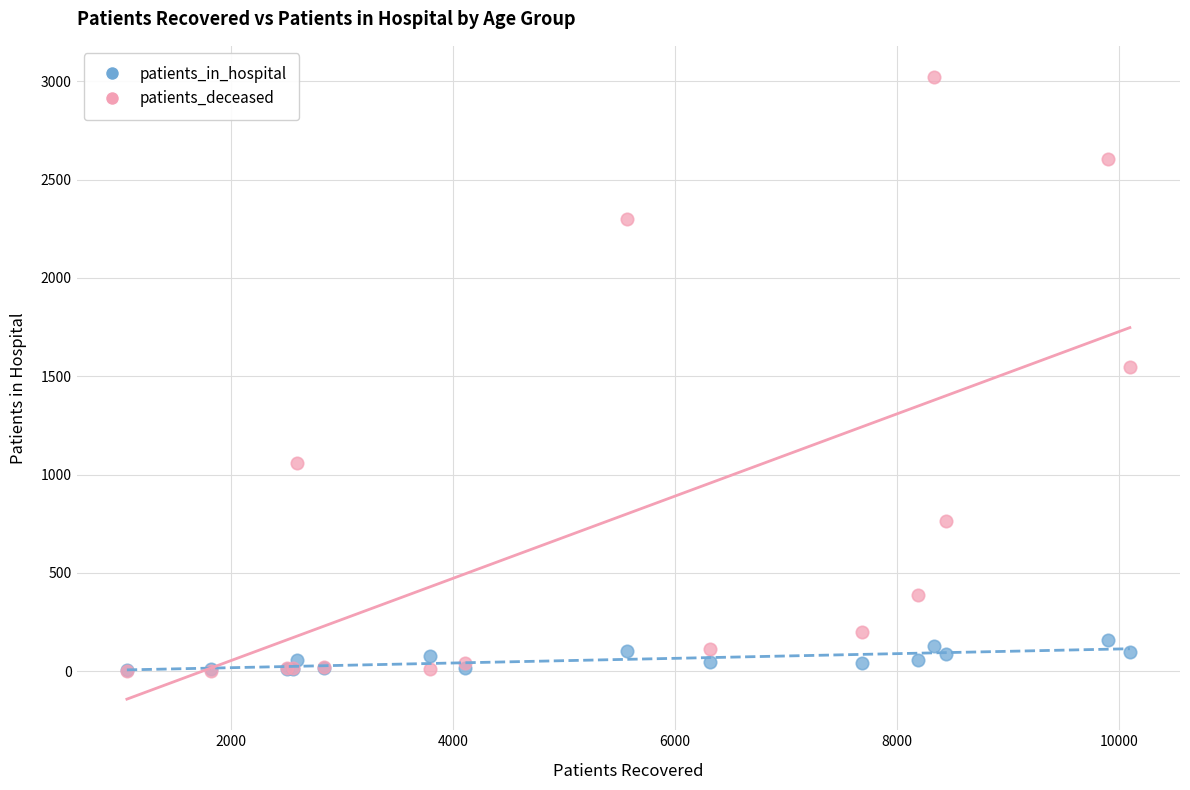

What are all the series names shown in the legend?

patients_in_hospital, patients_deceased